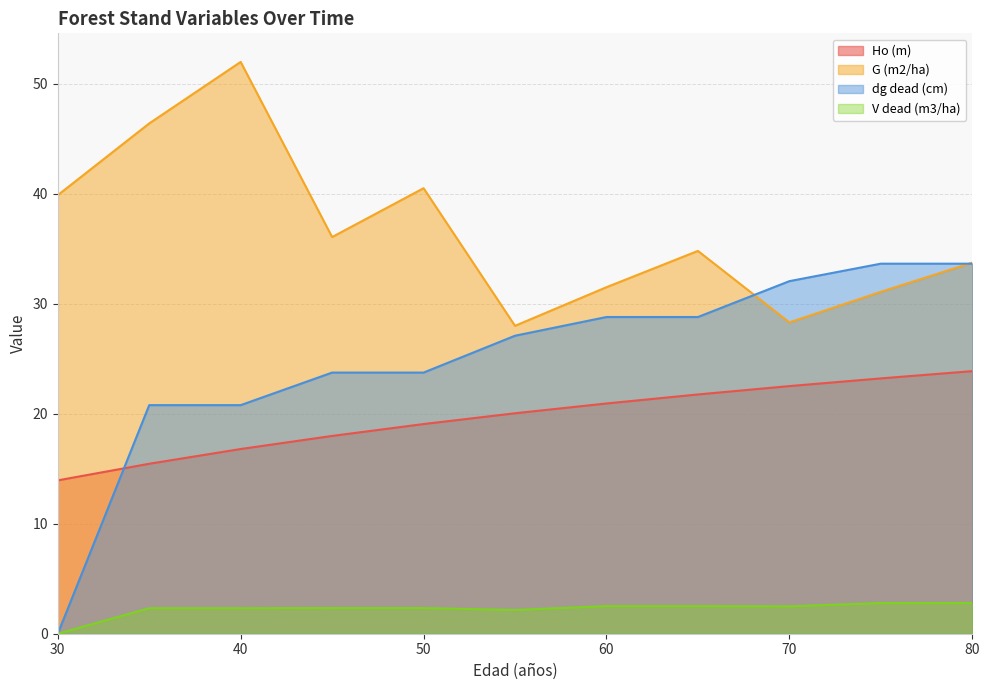

The value of dg dead (cm) at 80 is 33.6. True or false?

True